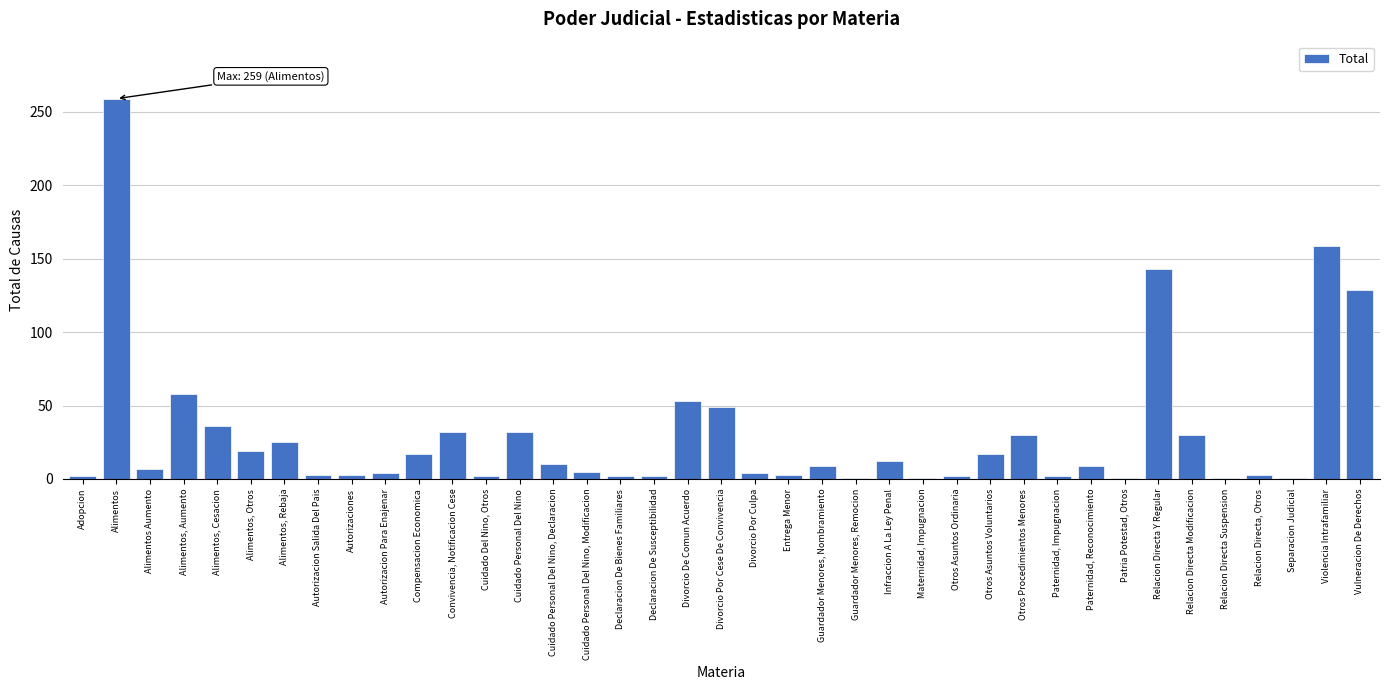

What is the difference between the maximum and minimum values?

258